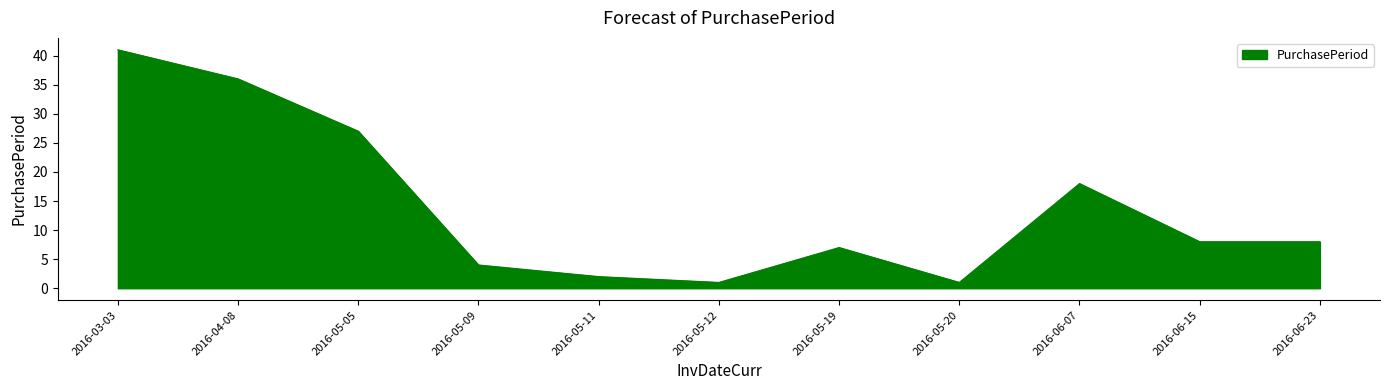

True or false: the data shows 8 at 2016-06-15.

True